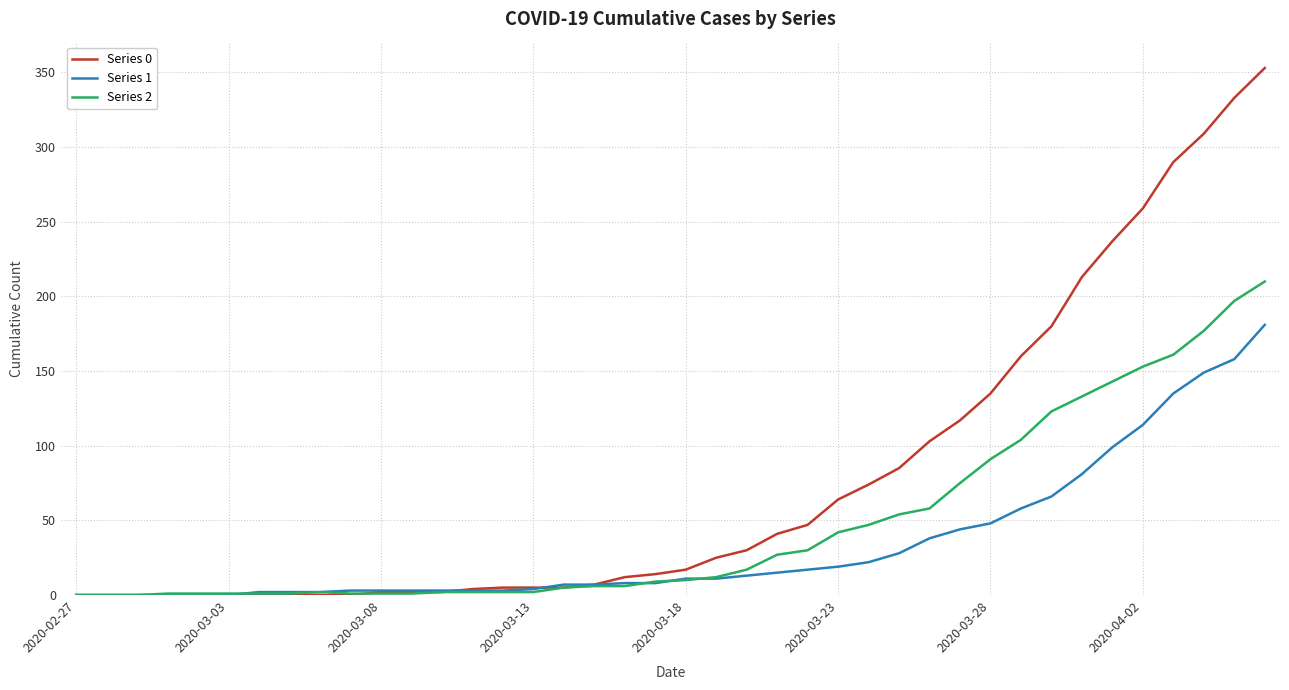

Which series has the largest range (max minus min)?

Series 0